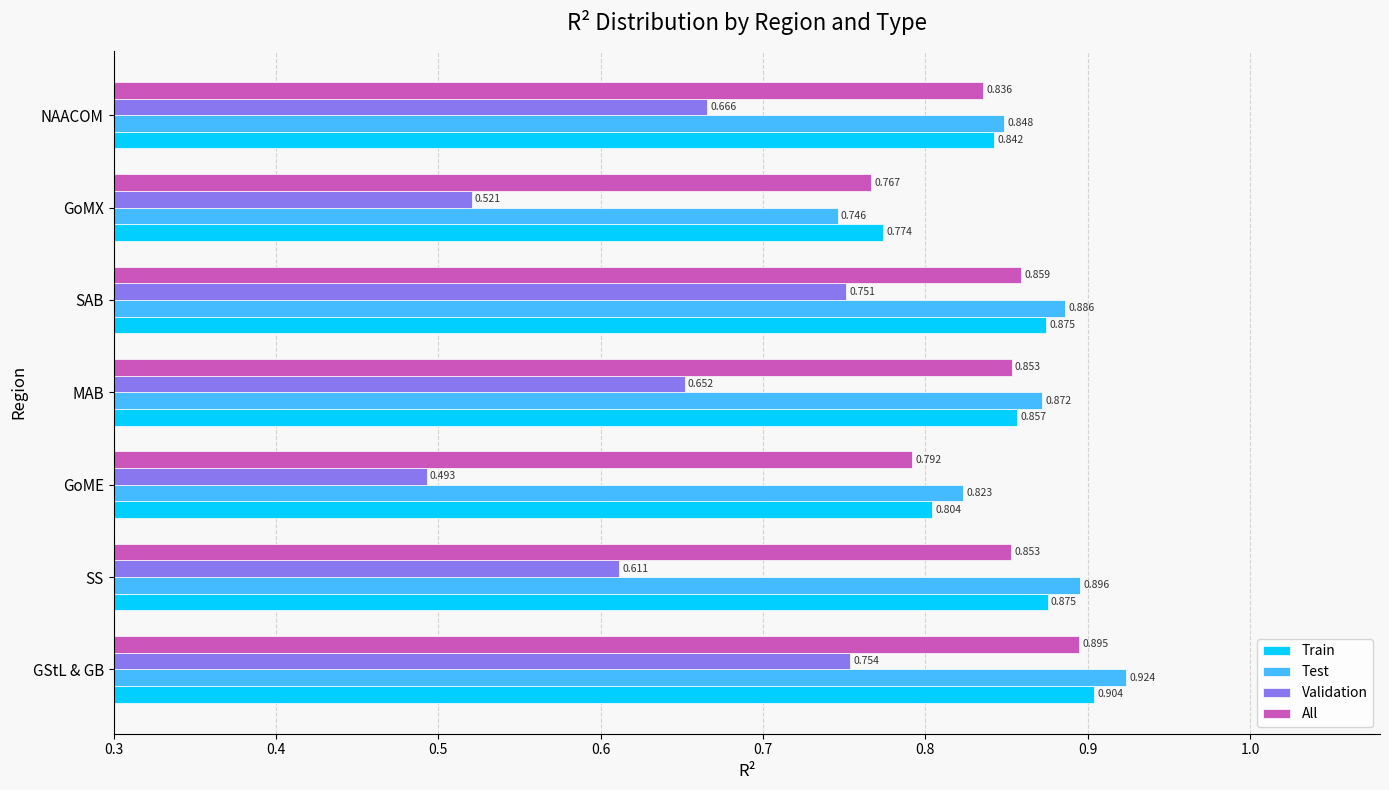

Which series has the largest range (max minus min)?

Validation